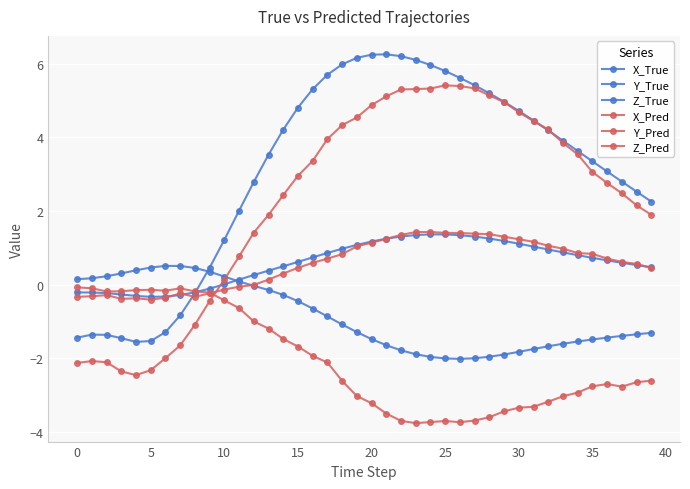

What is the difference between the second highest and second lowest values in the X_Pred series?

7.8